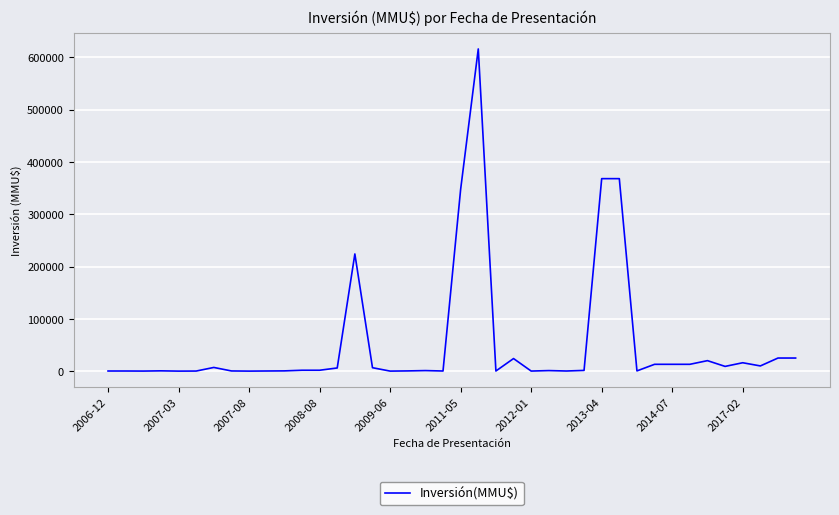

What is the maximum value shown in the chart?

616000